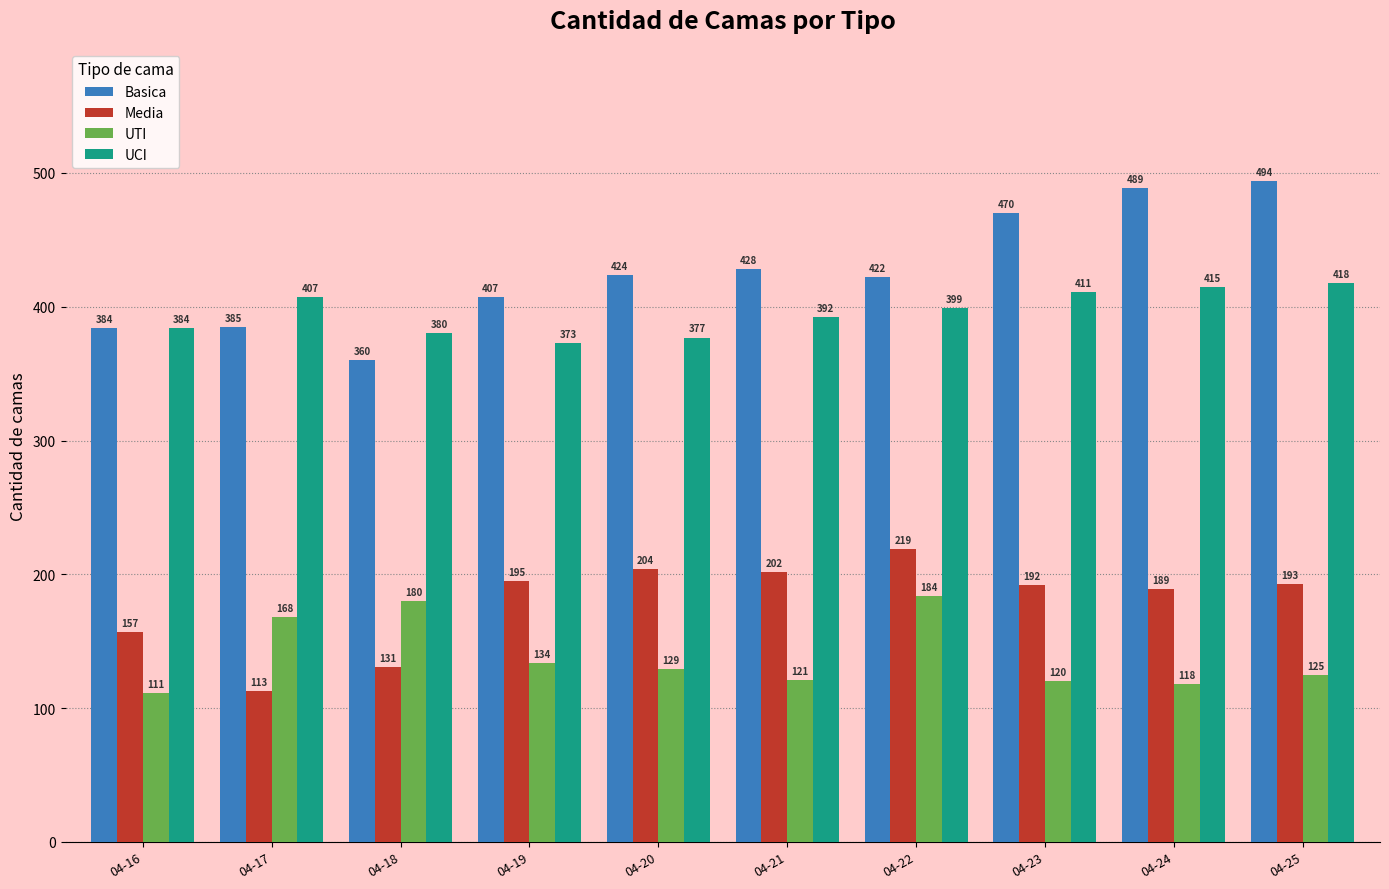

Read the UTI value at 04-24, to the nearest 5.

120